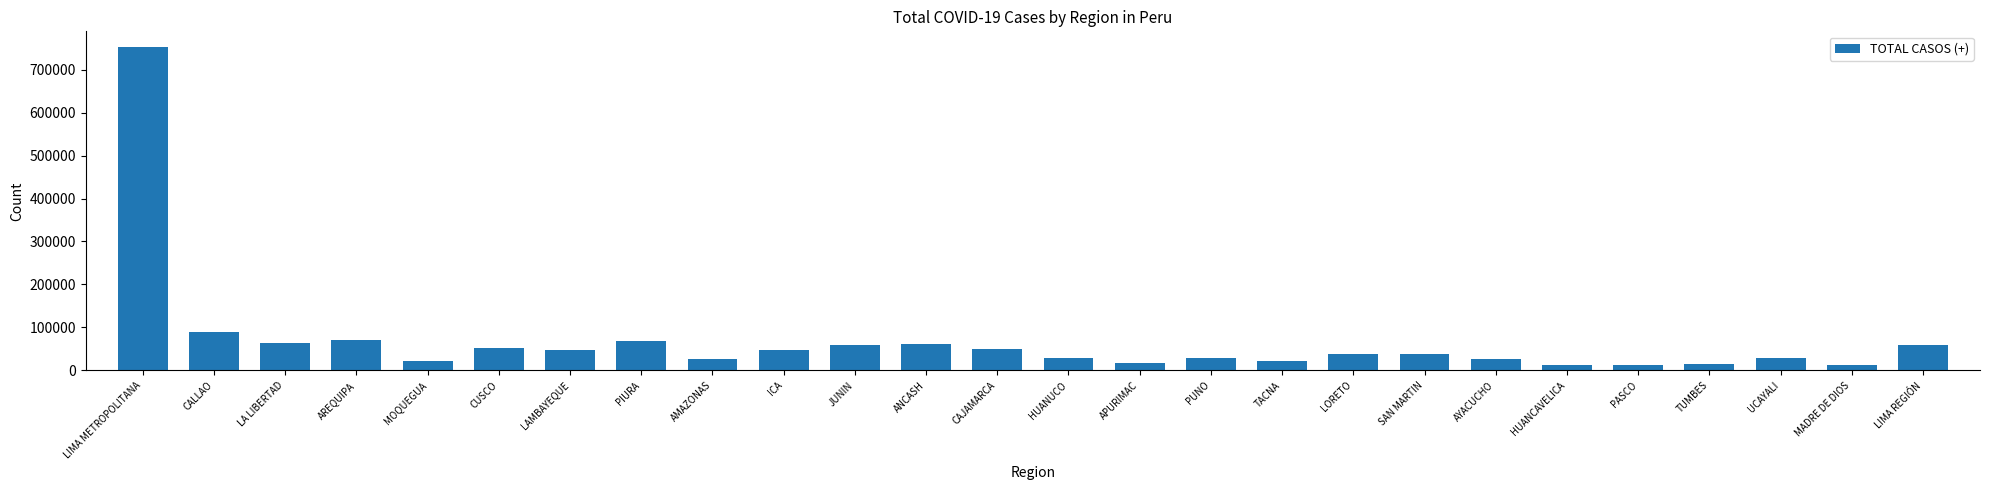

What is the value of the 1st bar from the left?

751277